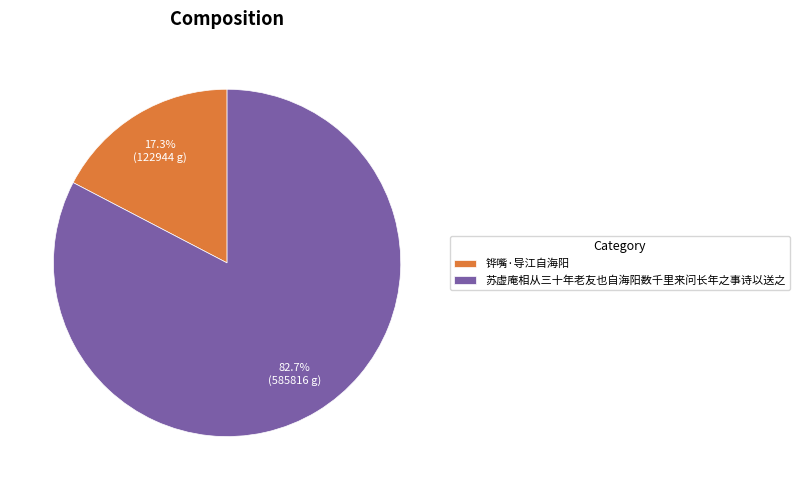

The 铧嘴·导江自海阳 slice represents 17% of the pie. True or false?

True